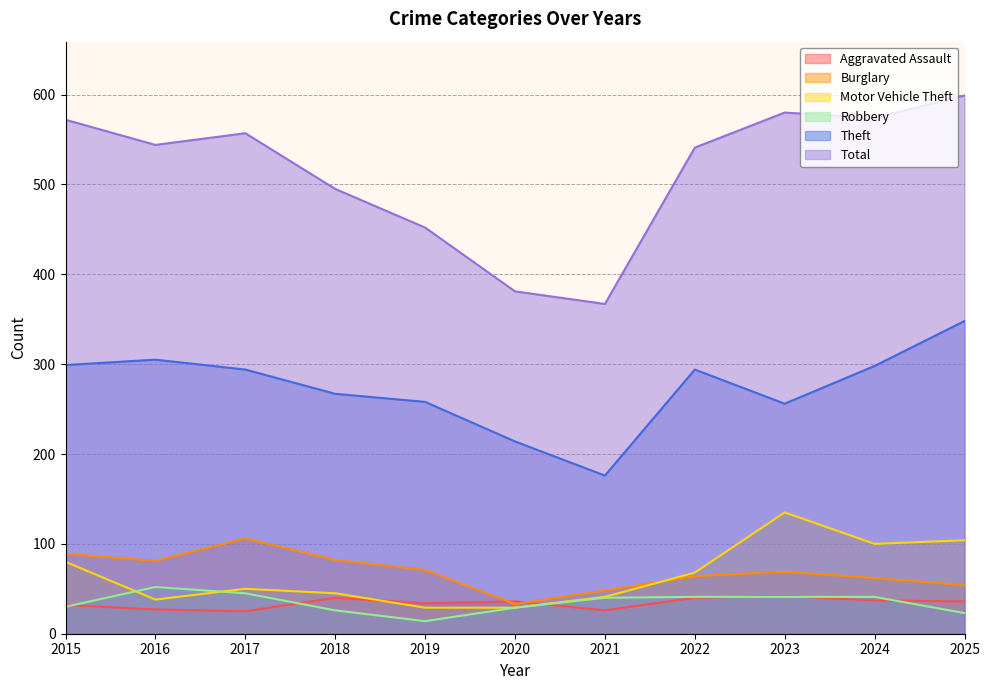

Is it true that Robbery equals 35 at 2025?

False